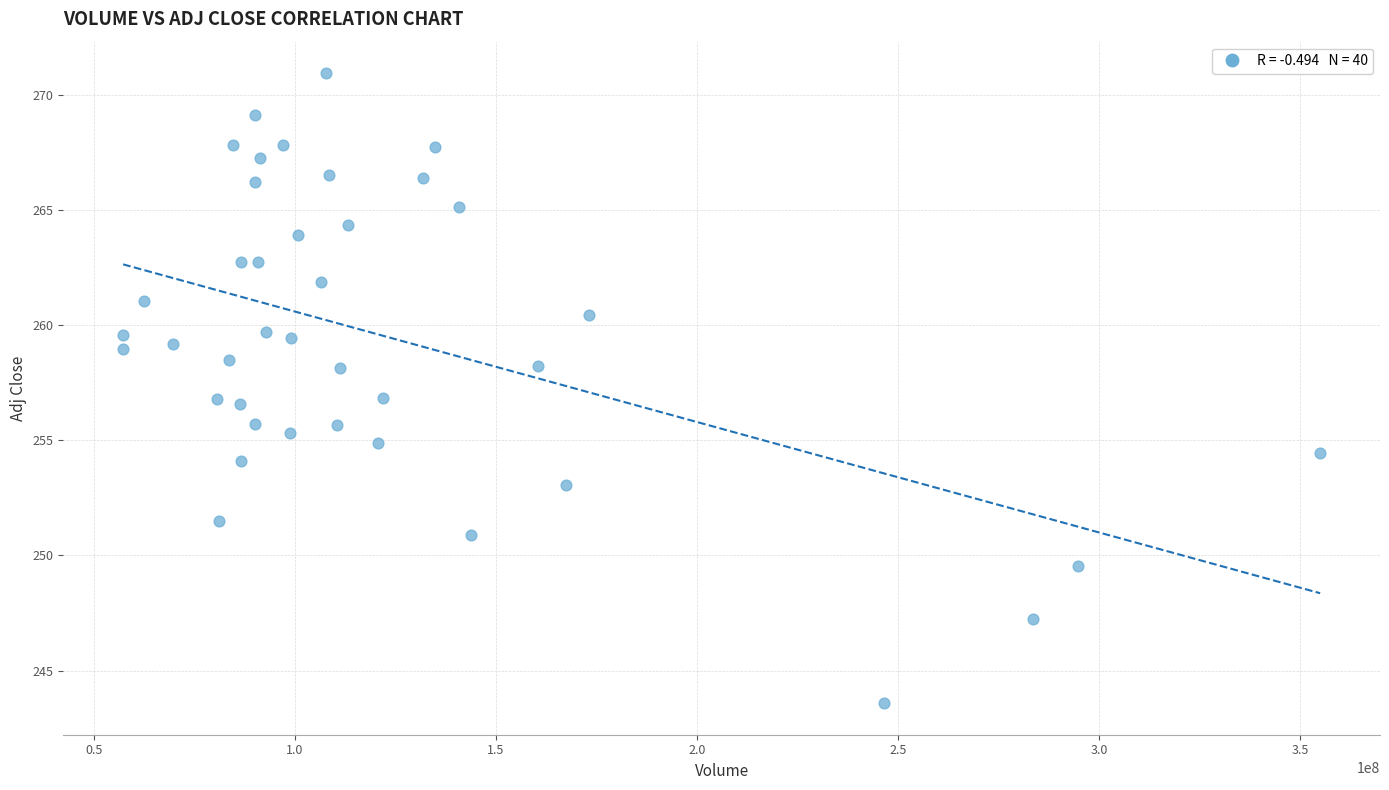

What is the range of X values (max minus min)?

297772800.0